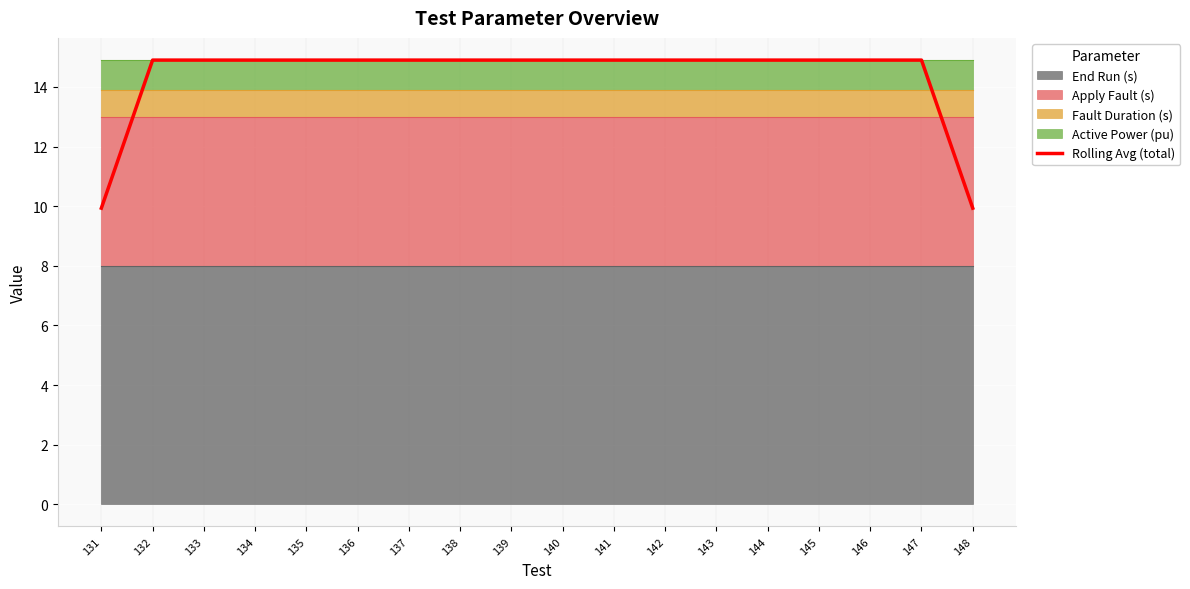

At which category does the chart reach its minimum across all series?

131